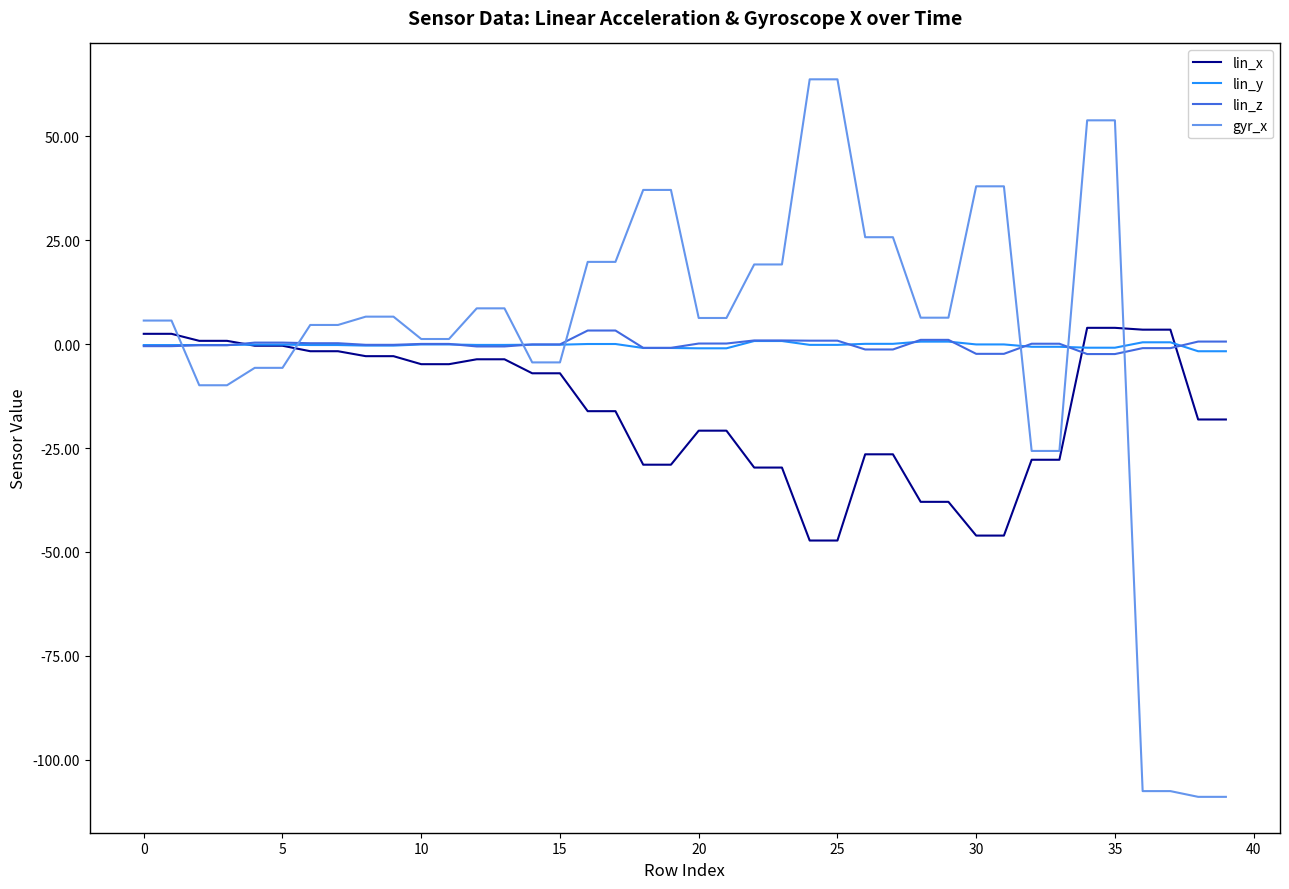

What is the highest value of the gyr_x series?

63.8